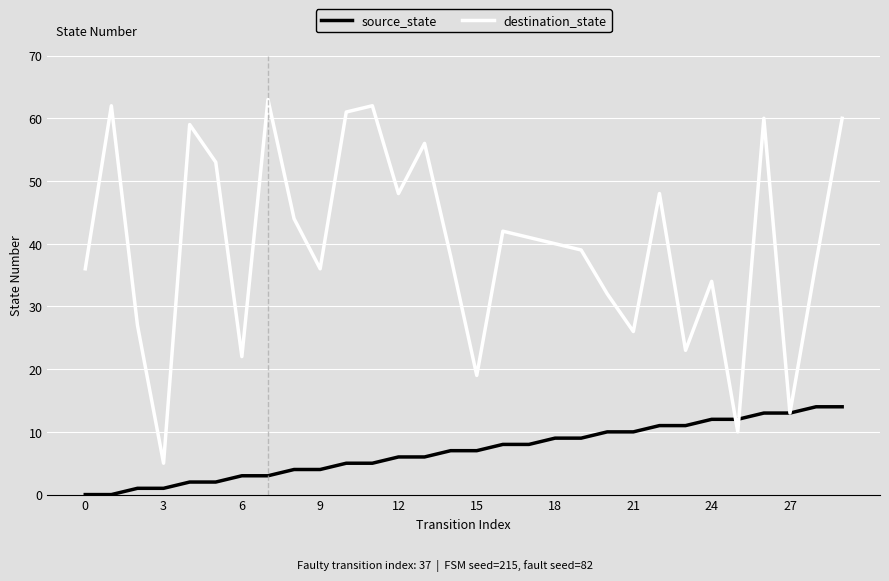

What is the minimum value for destination_state?

5